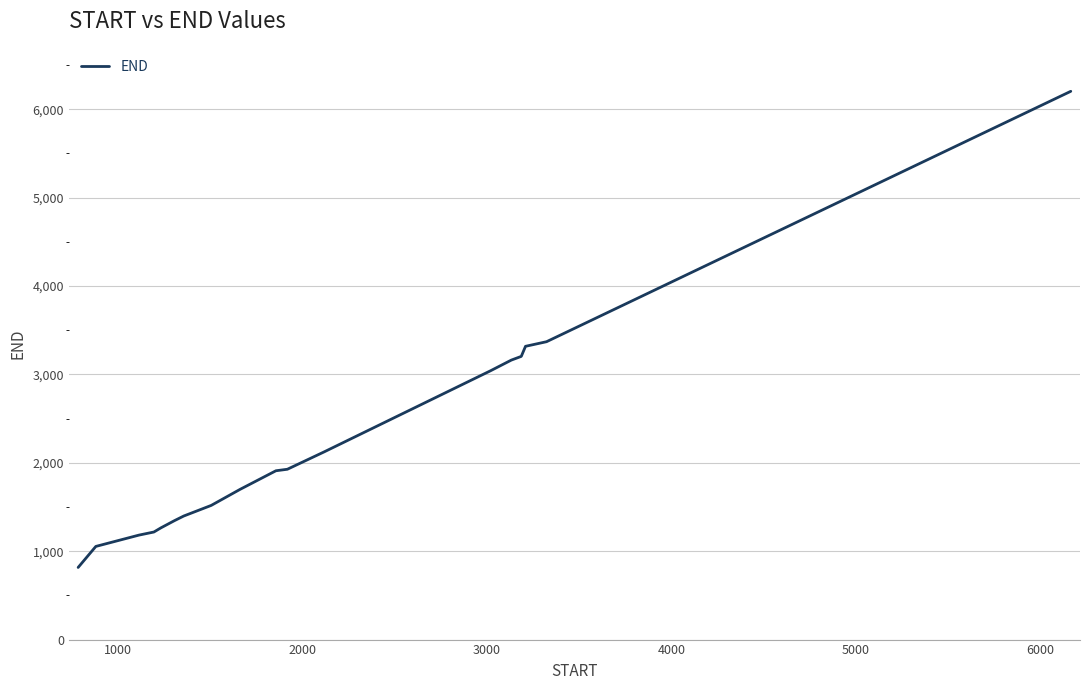

What is the difference between the maximum and minimum values?

5387